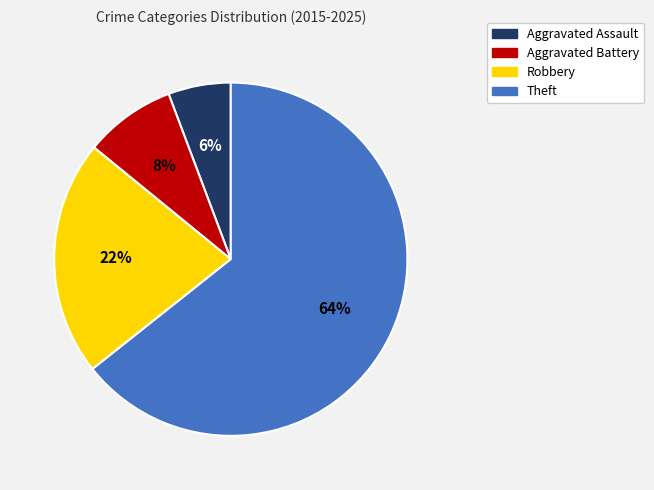

Is there a majority slice in this chart?

Yes